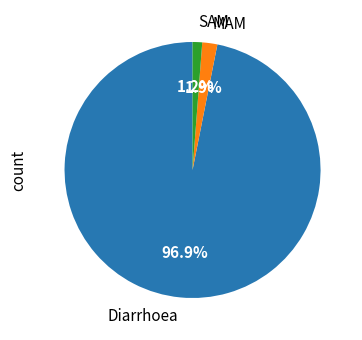

Which category has the biggest portion of the pie?

Diarrhoea